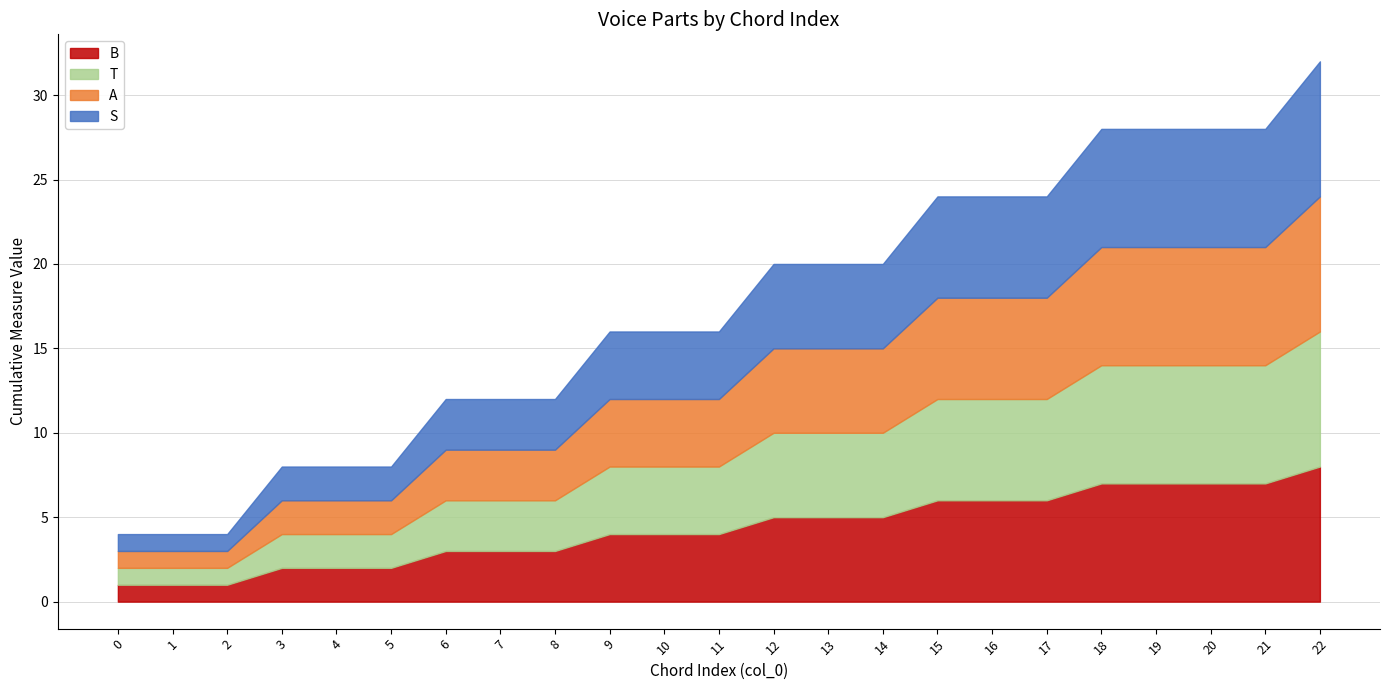

How many series are shown in this chart?

4